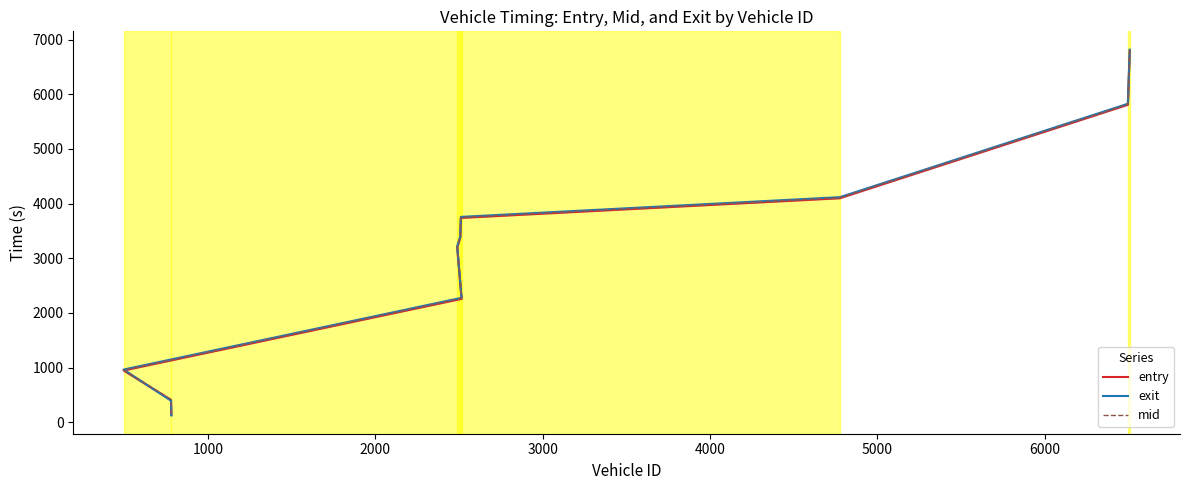

Reading right to left, what are all the values shown in this chart?

entry: 6798.9	5808.9	4098.9	3739.1	3378.9	3199.0	2258.8	948.9	408.8	139.0
exit: 6816.5	5826.6	4118.1	3757.6	3395.0	3216.8	2277.9	965.7	396.7	126.4
mid: 6809.1	5819.4	4110.3	3750.0	3388.1	3209.4	2270.1	959.1	419.2	149.2